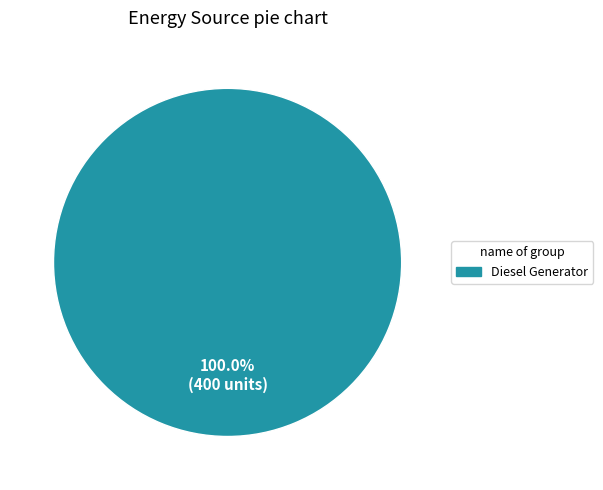

Does any single category account for the majority?

Yes